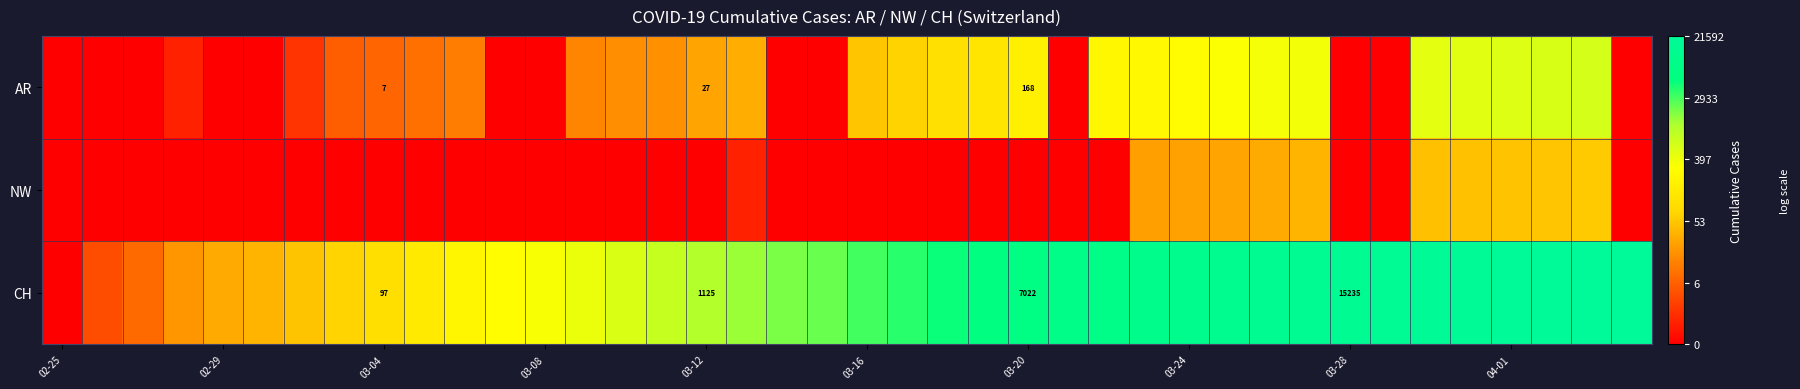

At which category is the sum across all series the highest?

38